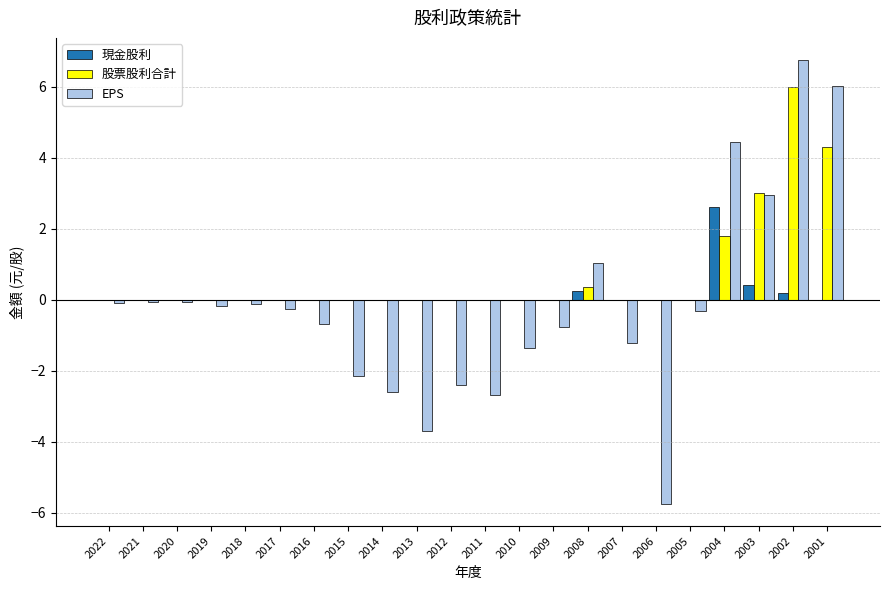

Does the chart contain stacked bars?

No